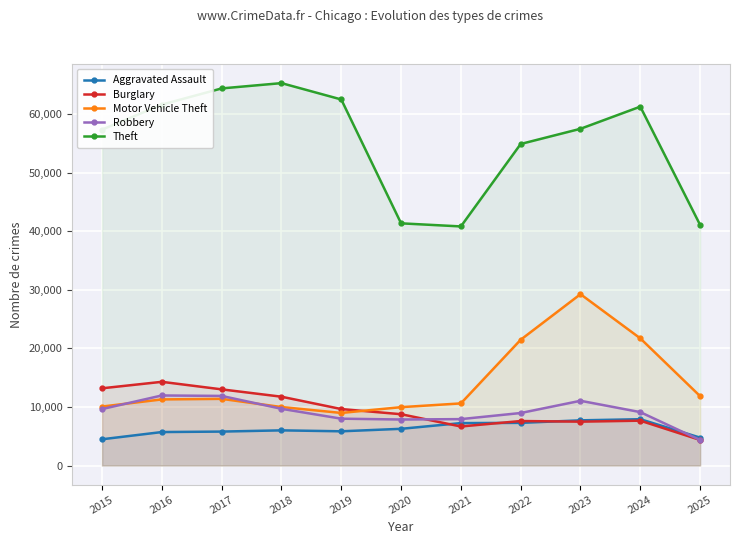

What is the value of the Theft point at the 11th from the left?

41083